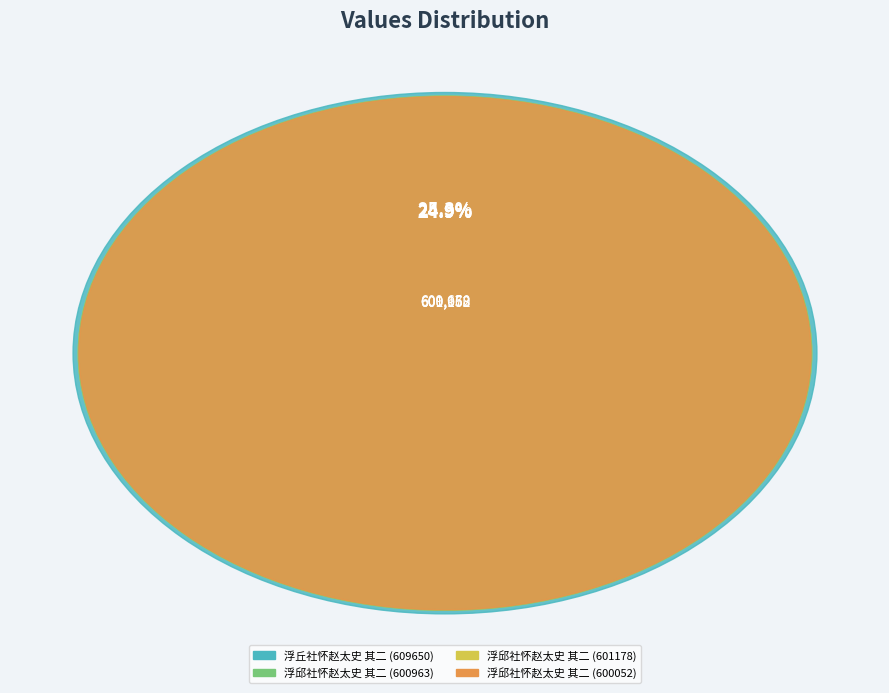

To the nearest percent, what is the average slice percentage?

25%